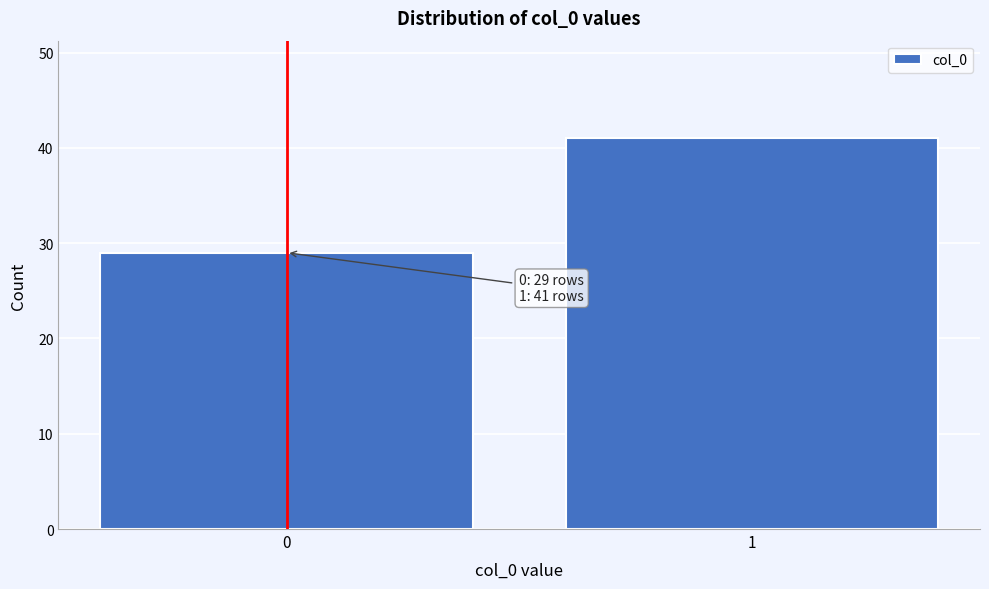

Reading right to left, what are all the values shown in this chart?

41	29